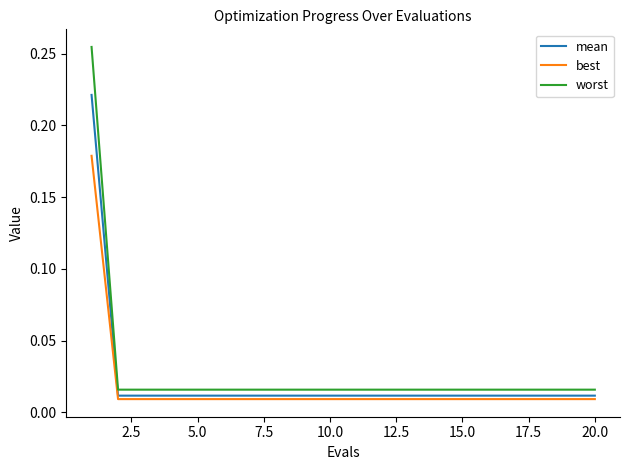

True or false: worst and best intersect in this chart.

False